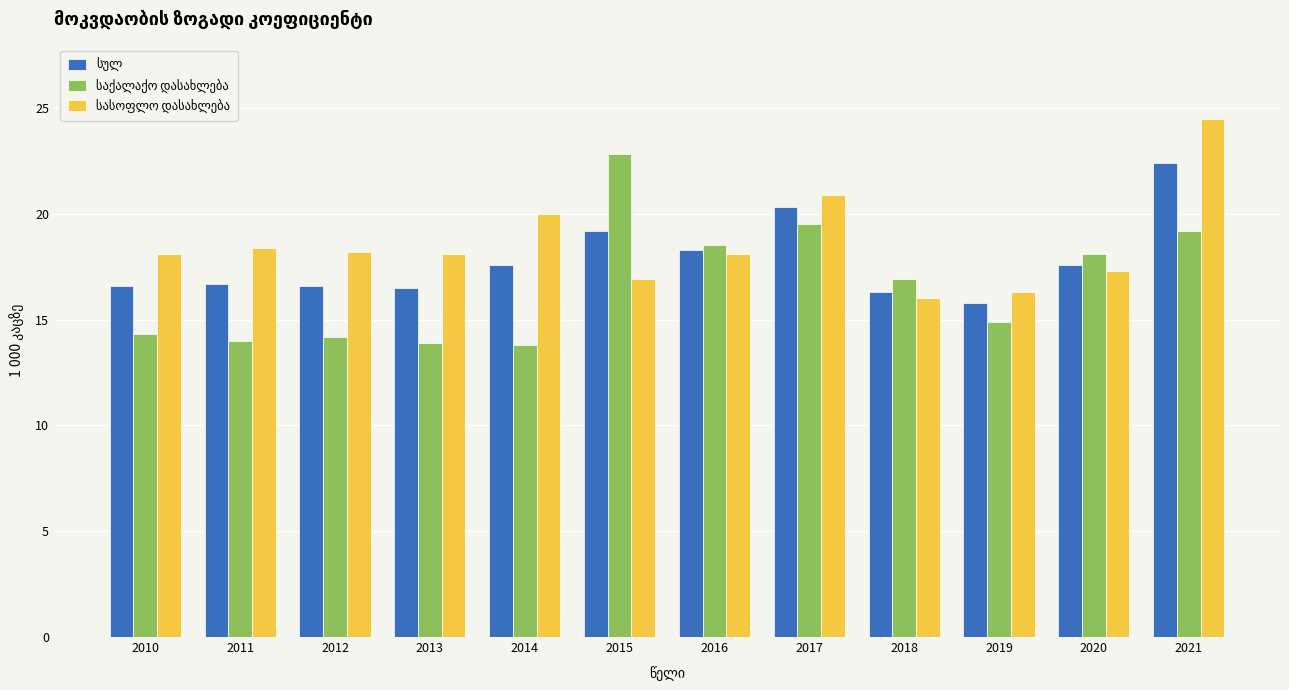

What is the maximum value shown in the chart?

24.5